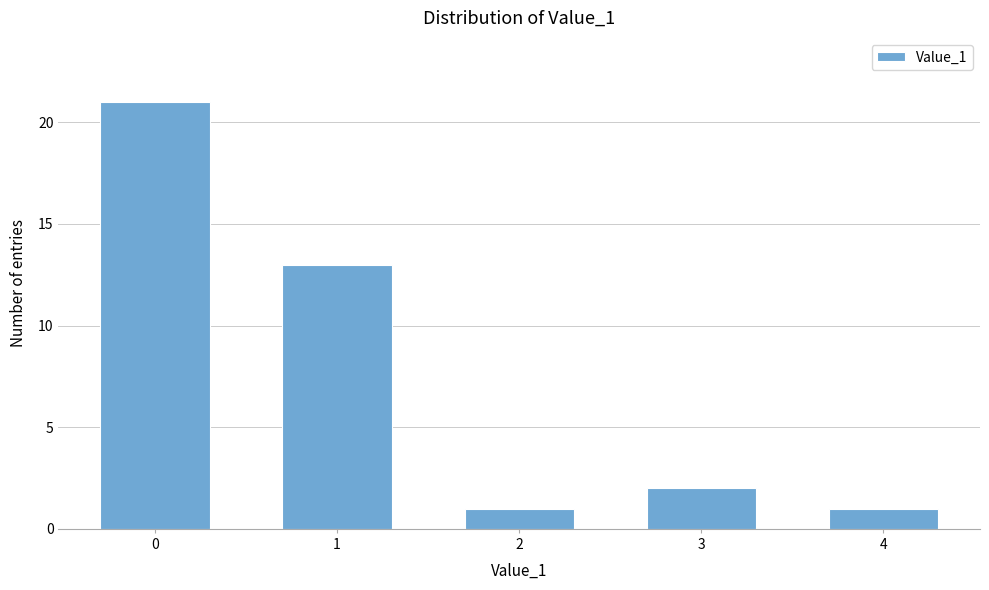

Reading left to right, what are all the values shown in this chart?

21	13	1	2	1